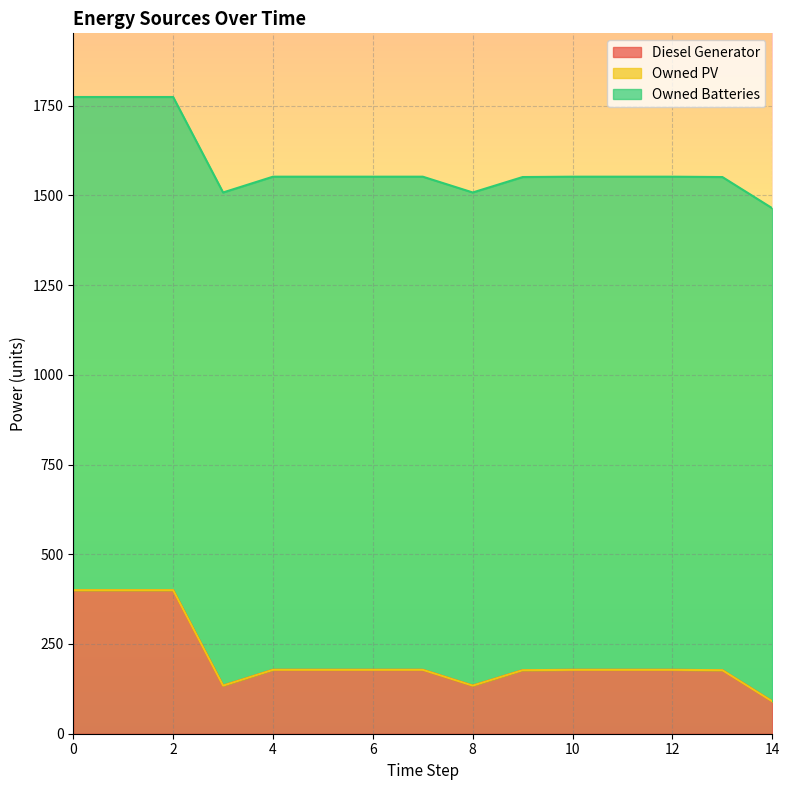

What is the sum of all Diesel Generator values?

3158.0